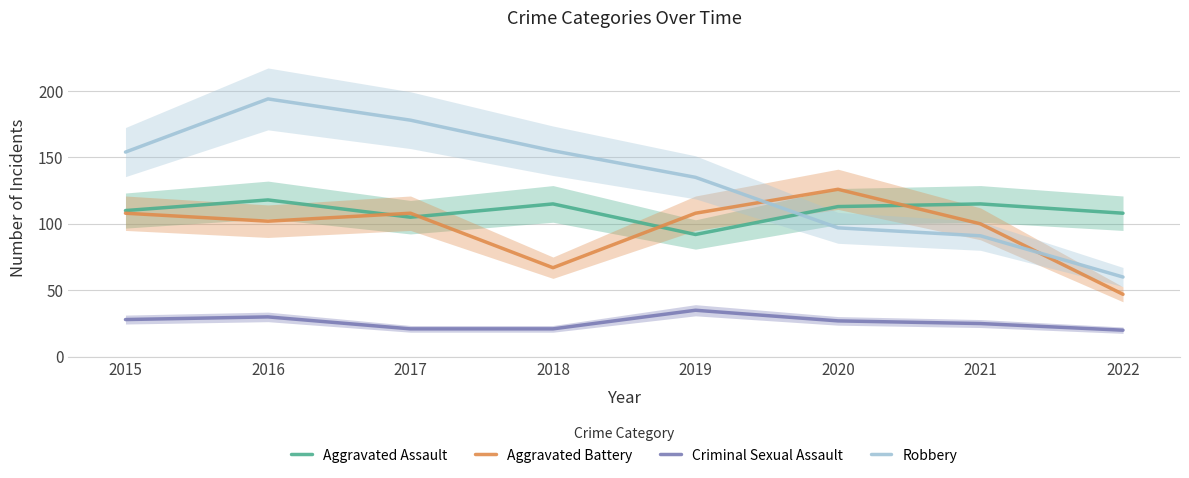

At how many categories does at least one series exceed 24?

8